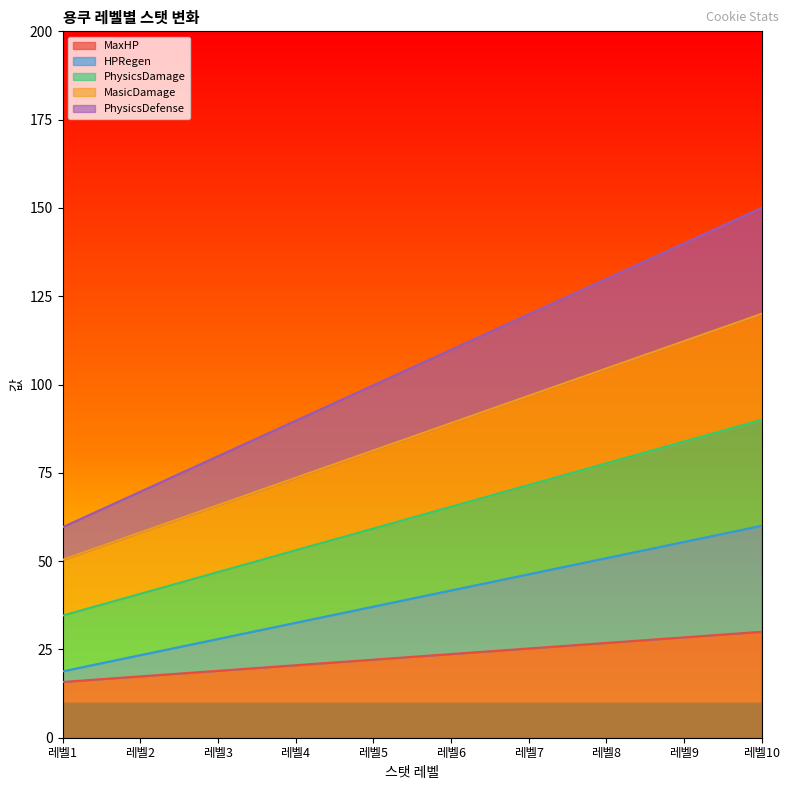

What is the minimum value shown in the chart?

15.8